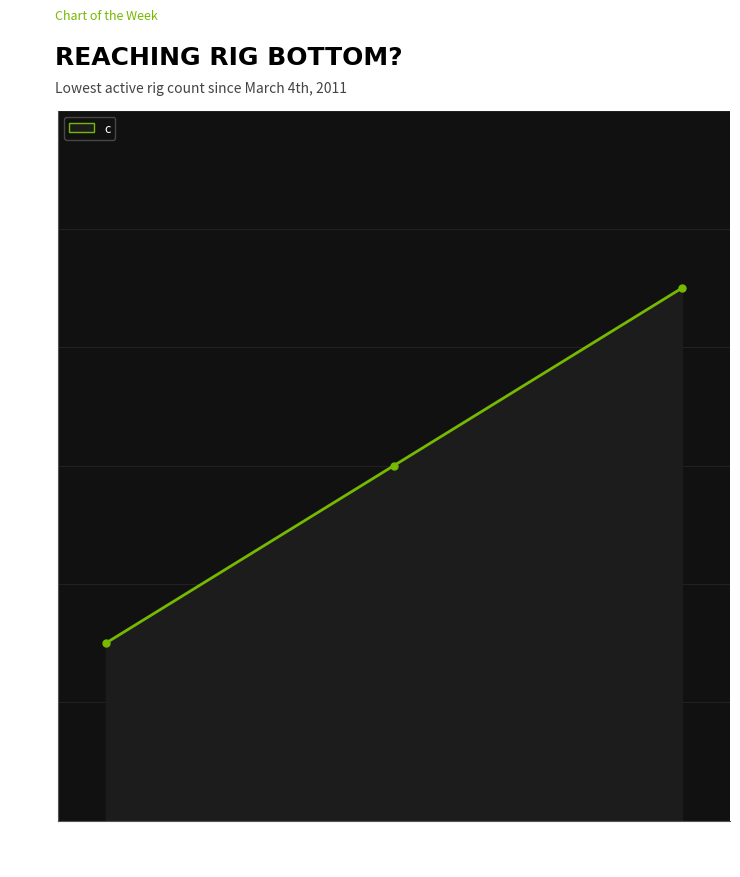

What is the smallest value displayed?

3